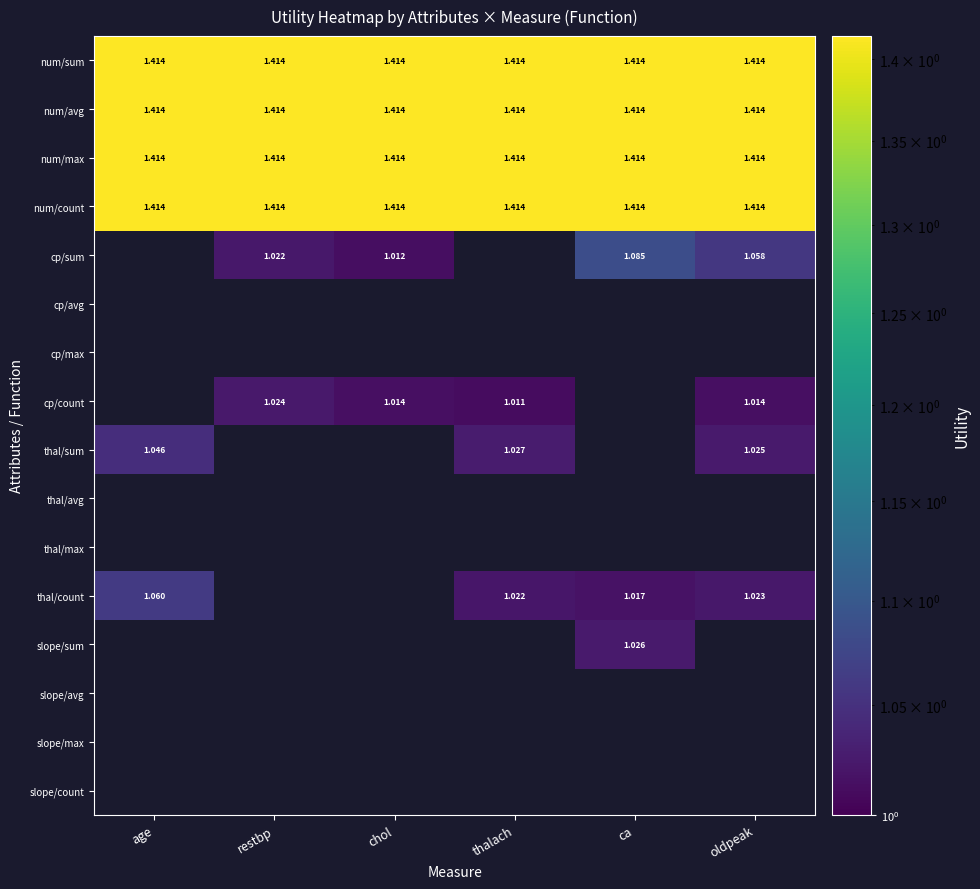

Is the value of num/sum at thalach greater than the value of cp/count at restbp?

Yes